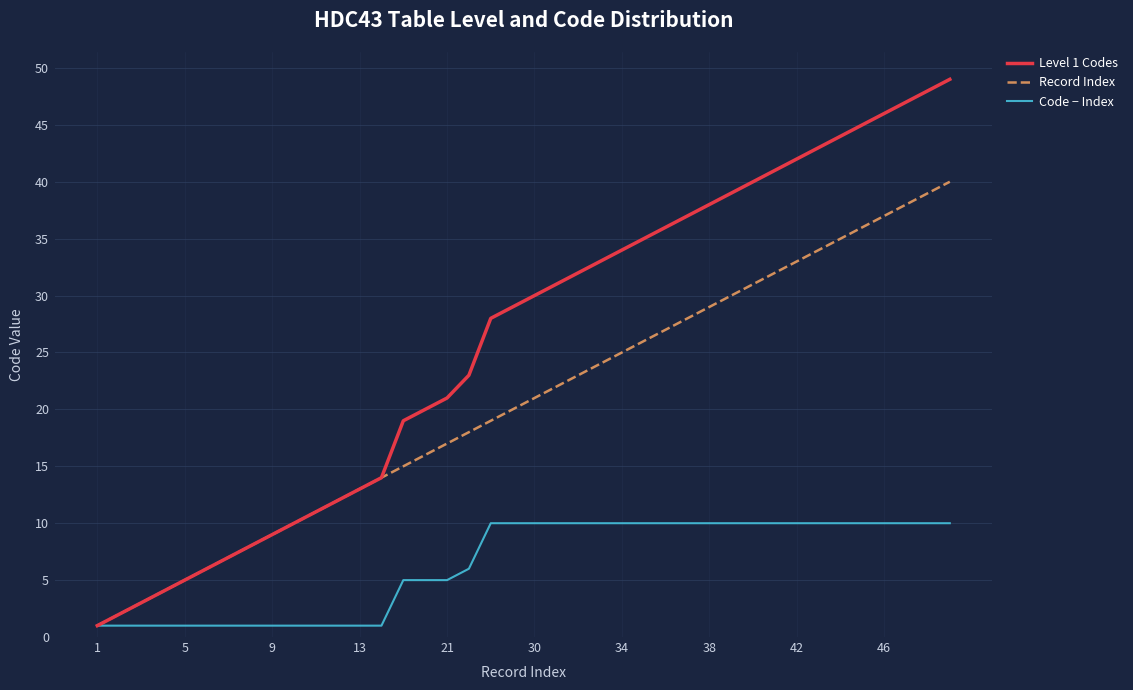

What is the greatest value displayed?

49